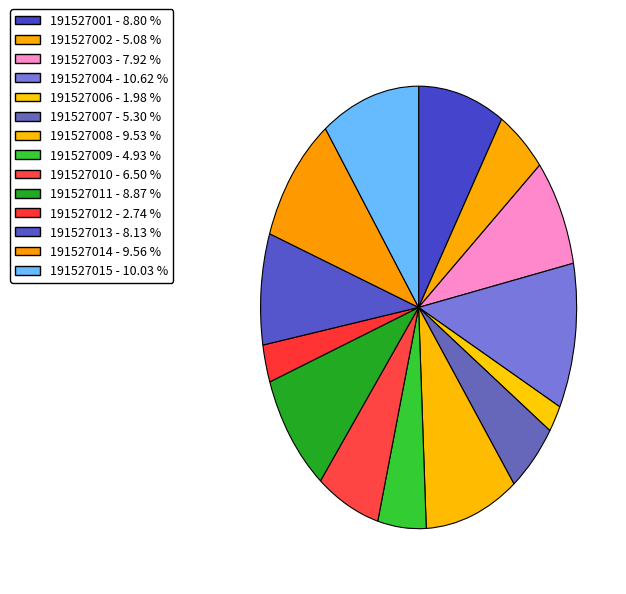

Which slice is the largest?

191527004